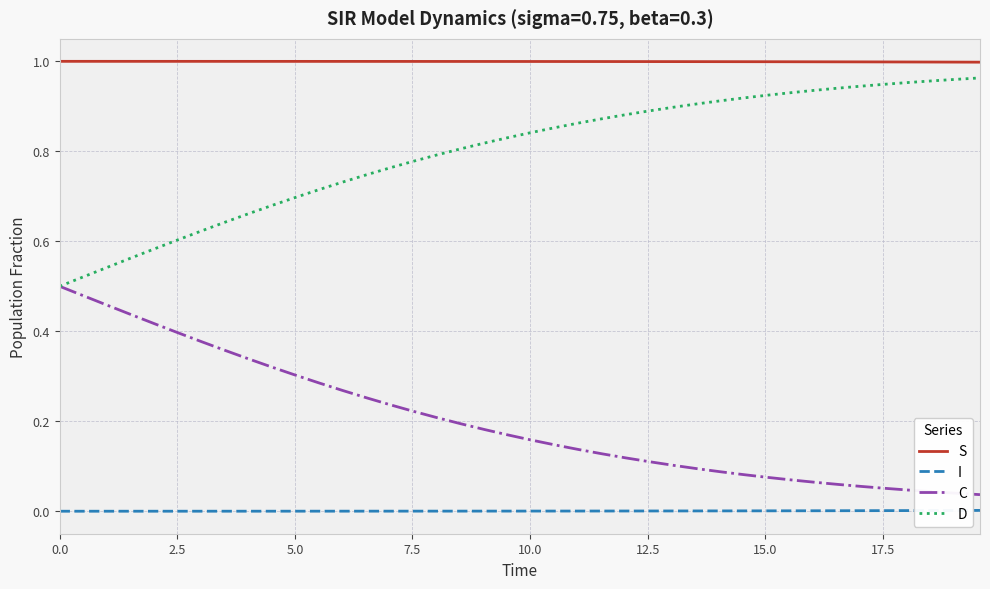

True or false: I and D intersect in this chart.

False